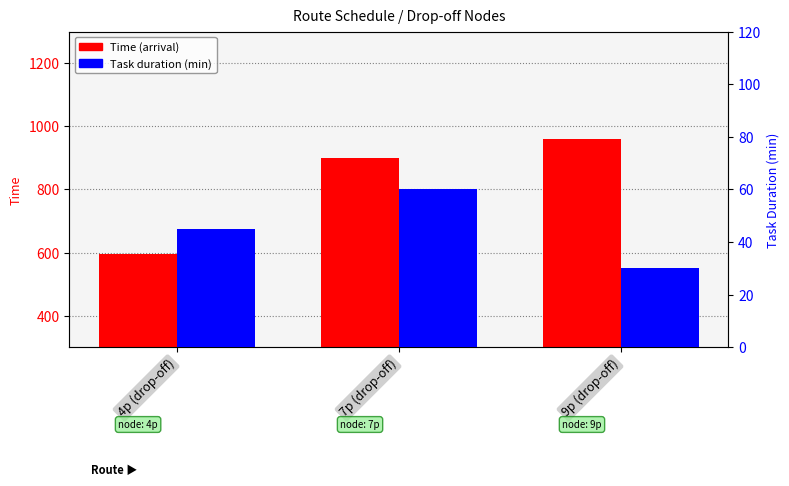

What are all the series names shown in the legend?

Time (arrival), Task duration (min)